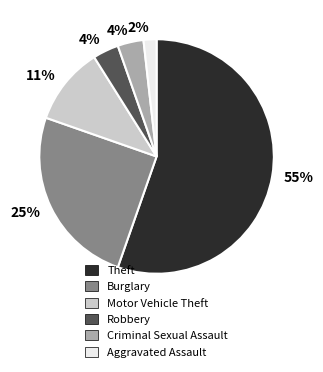

To the nearest percent, what is the average slice percentage?

17%